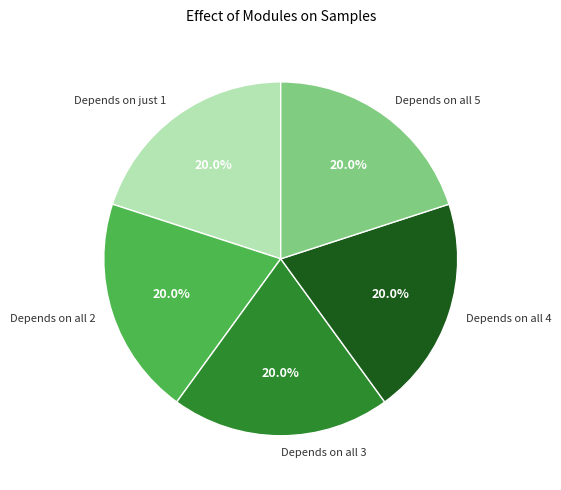

Is there a majority slice in this chart?

No